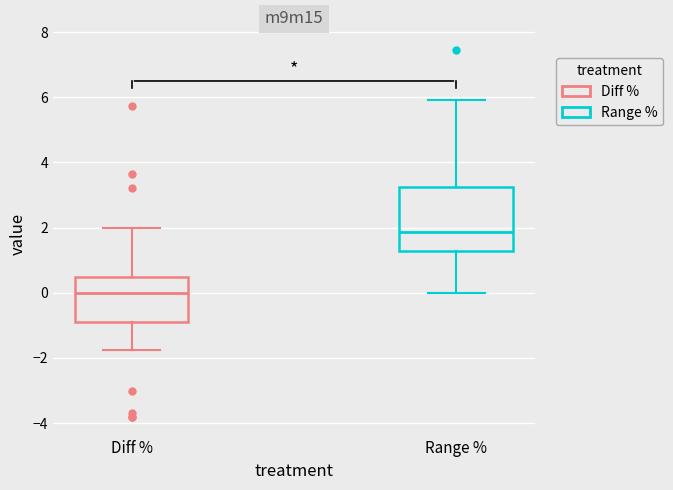

Where is the upper edge of the box for Diff % on the y-axis? The values are not printed on the chart, so give them approximately, as read against the axis.

0.4